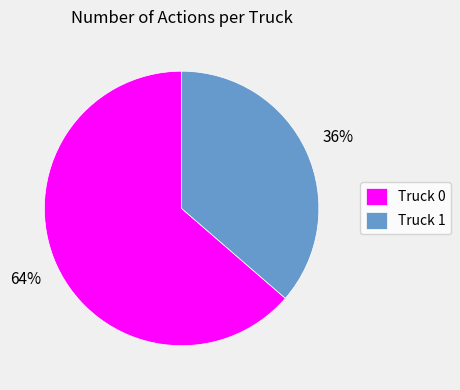

To the nearest percent, what is the combined percentage of Truck 0 and Truck 1?

100%